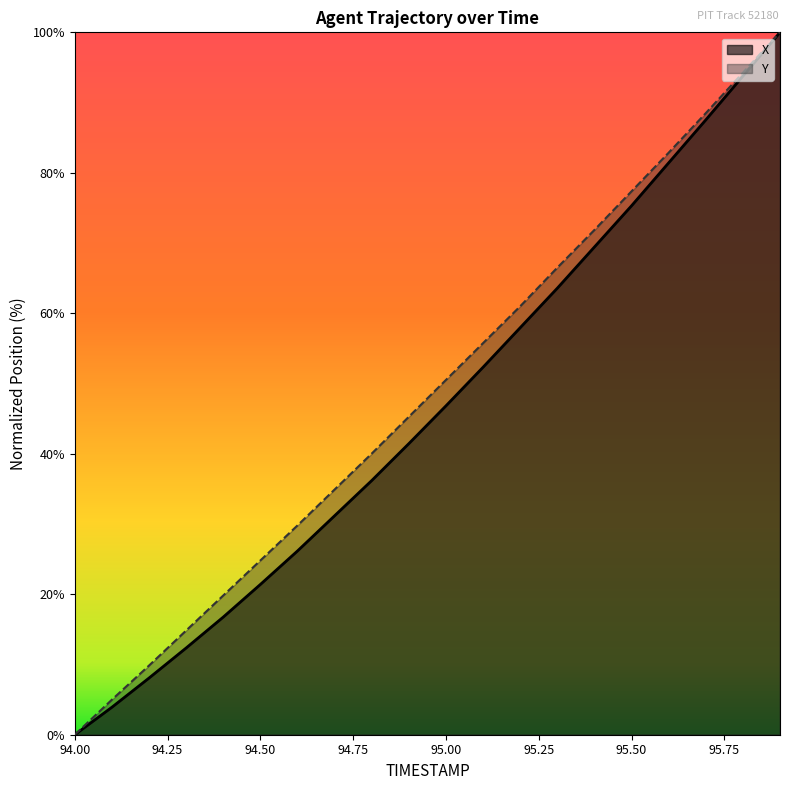

True or false: Y has a value of 94.2 at 95.8.

True